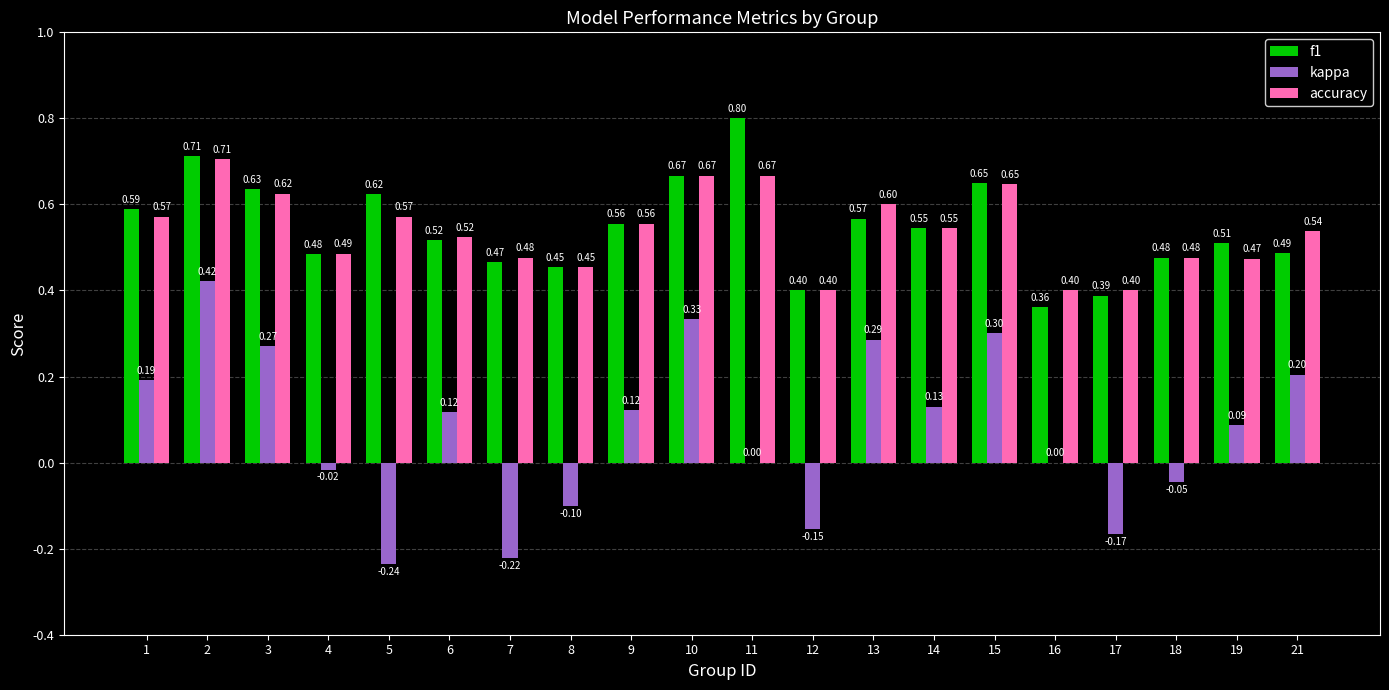

Which series has the largest total across all categories?

f1